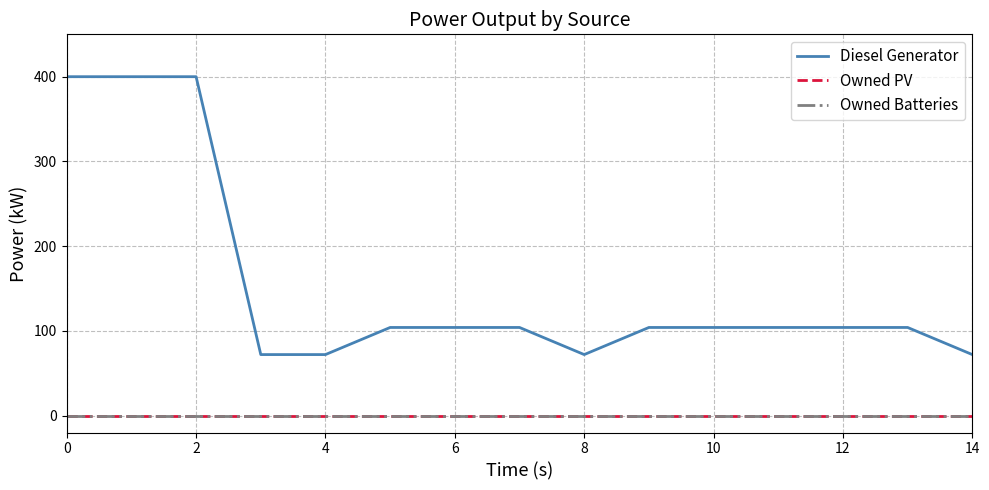

Is this an area chart (filled region under the line)?

No